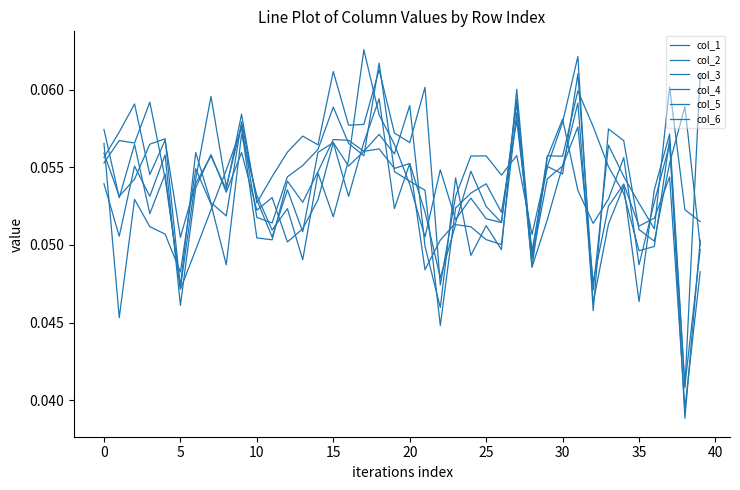

Where do col_2 and col_4 first cross each other?

0 and 5